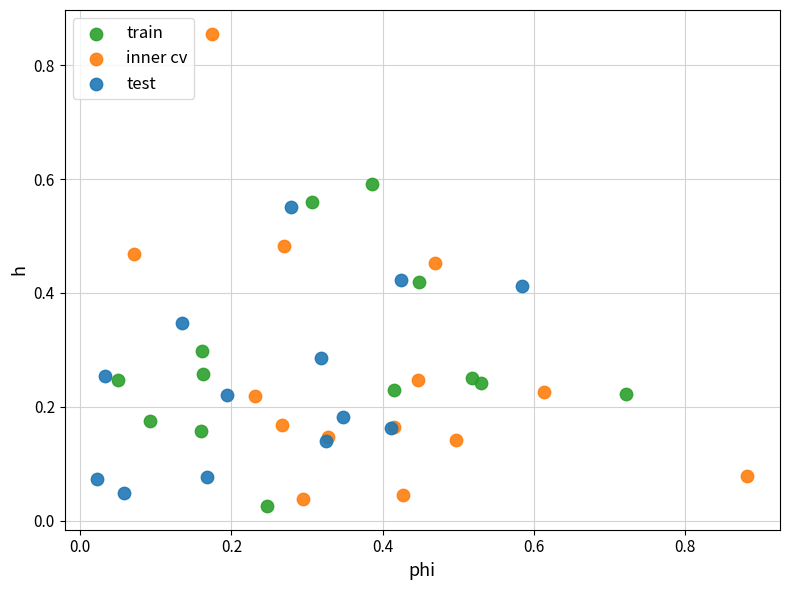

Which series has the largest Y range (max minus min)?

inner cv